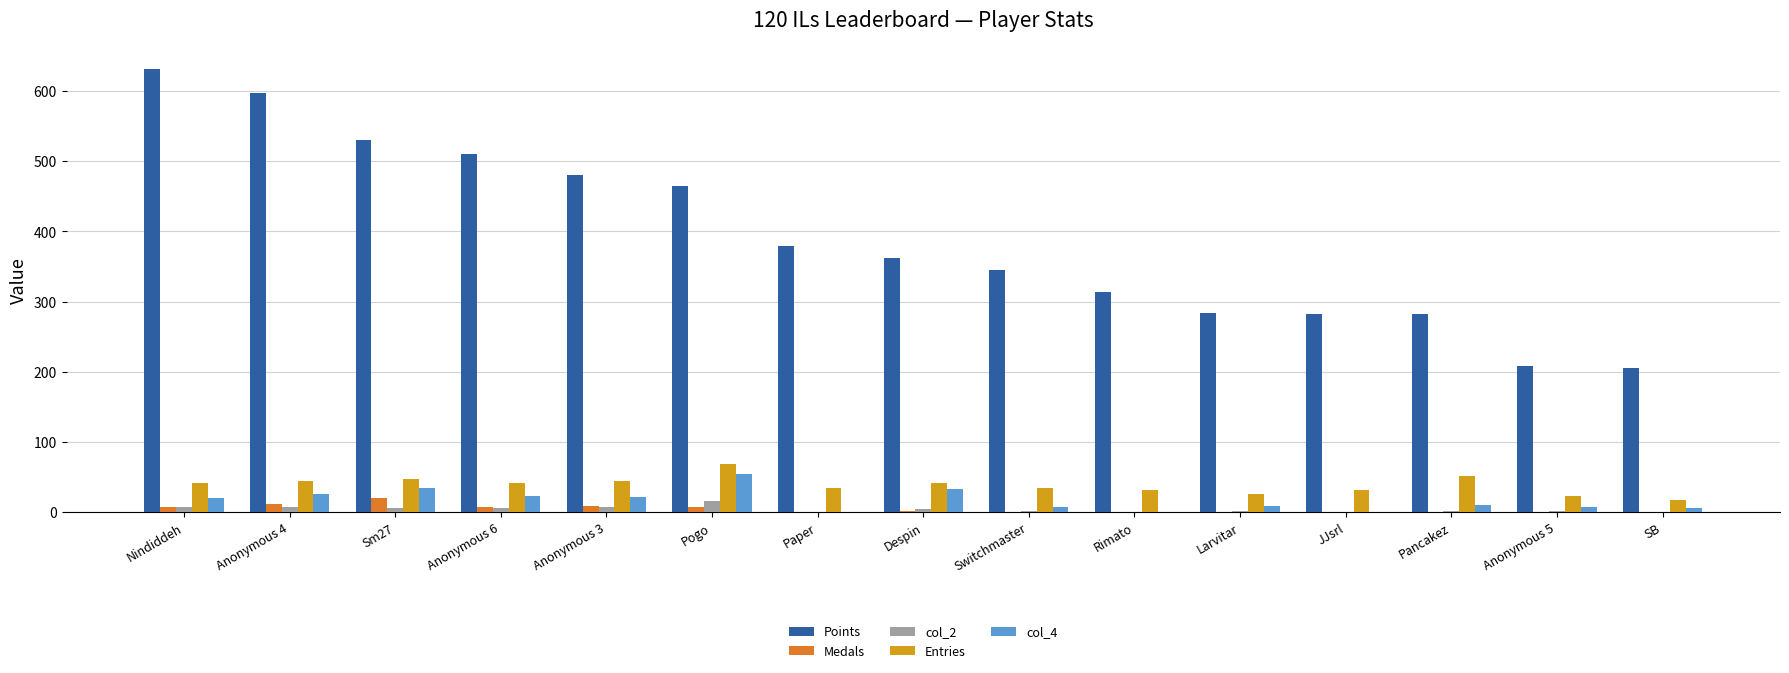

Which series has the largest total across all categories?

Points